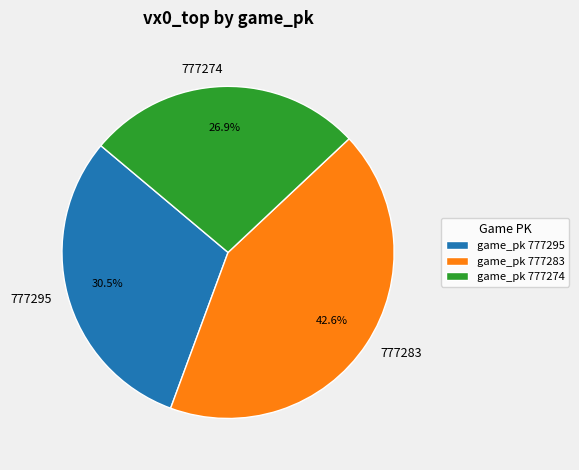

How many segments does this pie chart have?

3